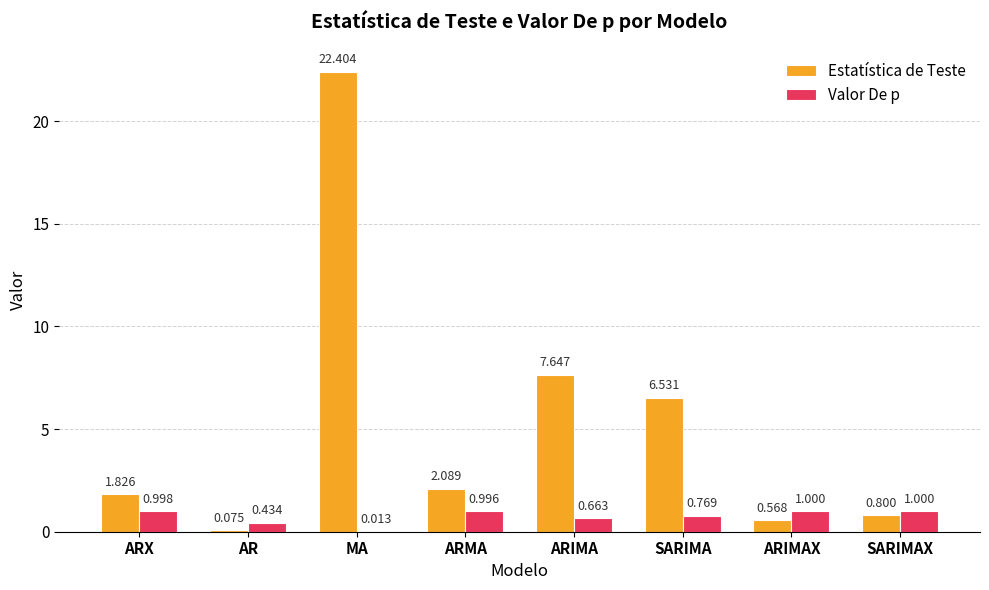

Is the value of Valor De p at ARMA greater than the value of Estatística de Teste at ARIMA?

No